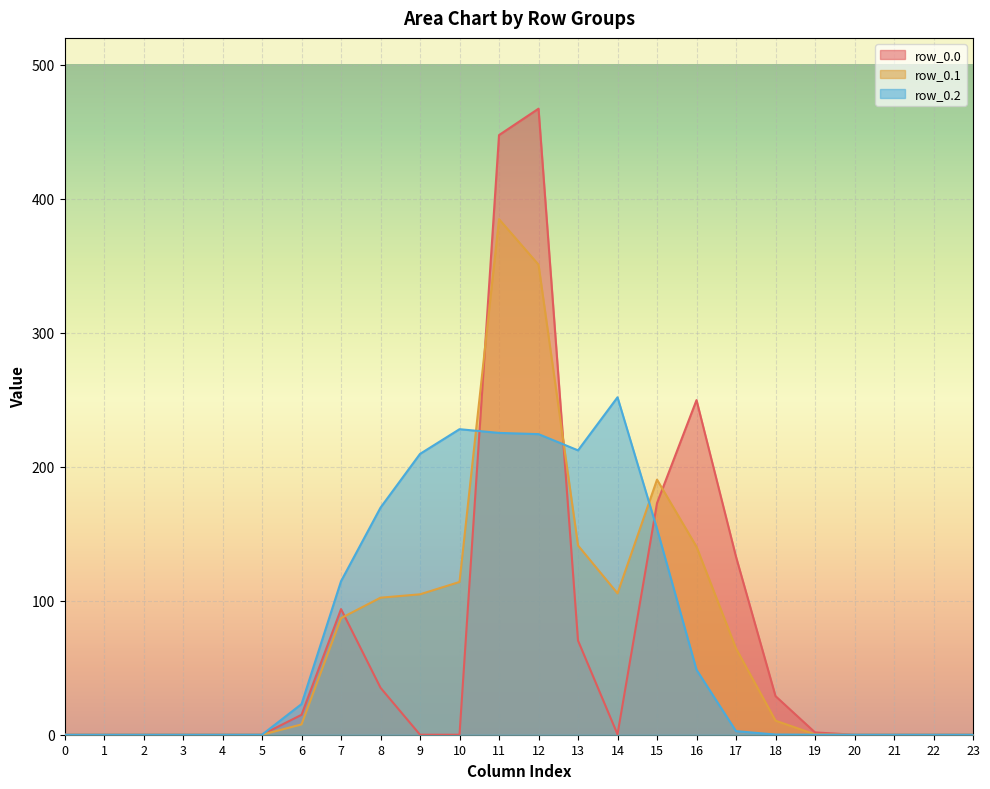

At which category does row_0.1 reach its first local peak?

11